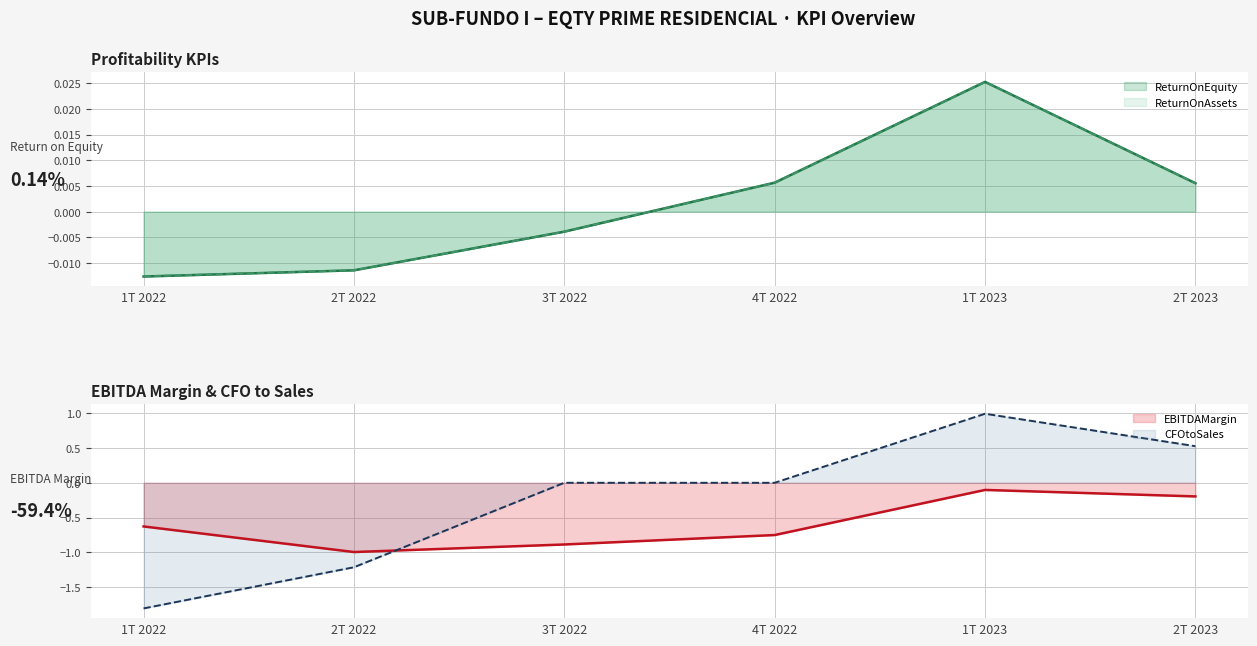

Reading right to left, transcribe all the data shown in this chart.

ReturnOnEquity: 0.0	0.0	0.0	-0.0	-0.0	-0.0
ReturnOnAssets: 0.0	0.0	0.0	-0.0	-0.0	-0.0
EBITDAMargin: -0.2	-0.1	-0.8	-0.9	-1.0	-0.6
CFOtoSales: 0.5	1.0	0.0	0.0	-1.2	-1.8